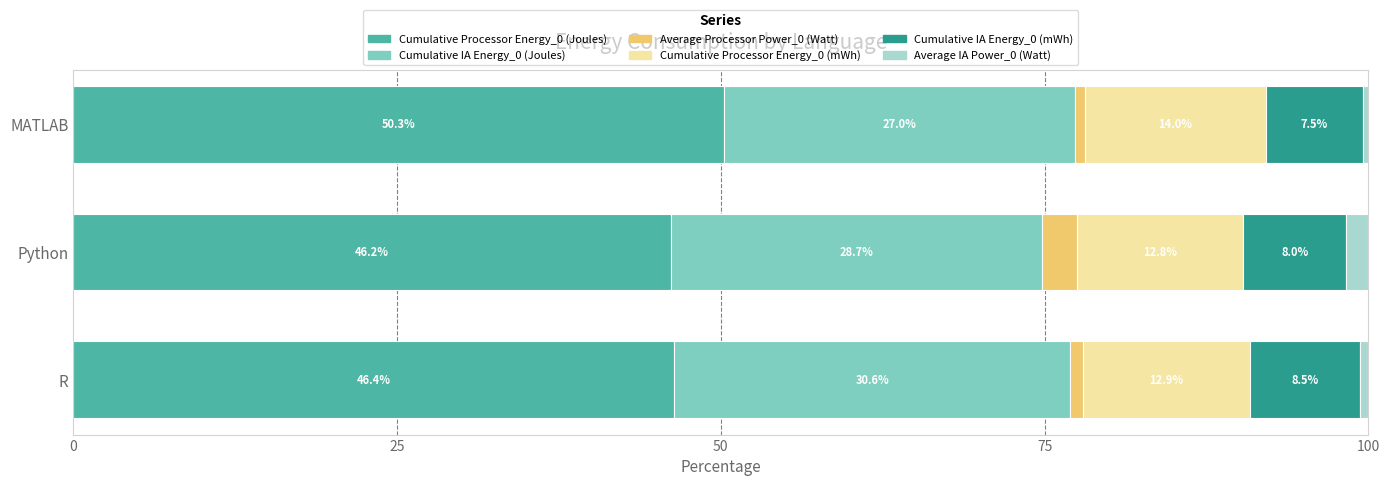

What is the total value across all series at MATLAB?

100.0